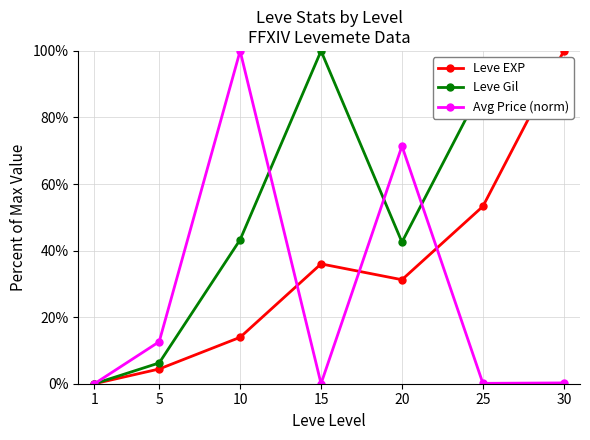

At which category is the sum across all series the highest?

30